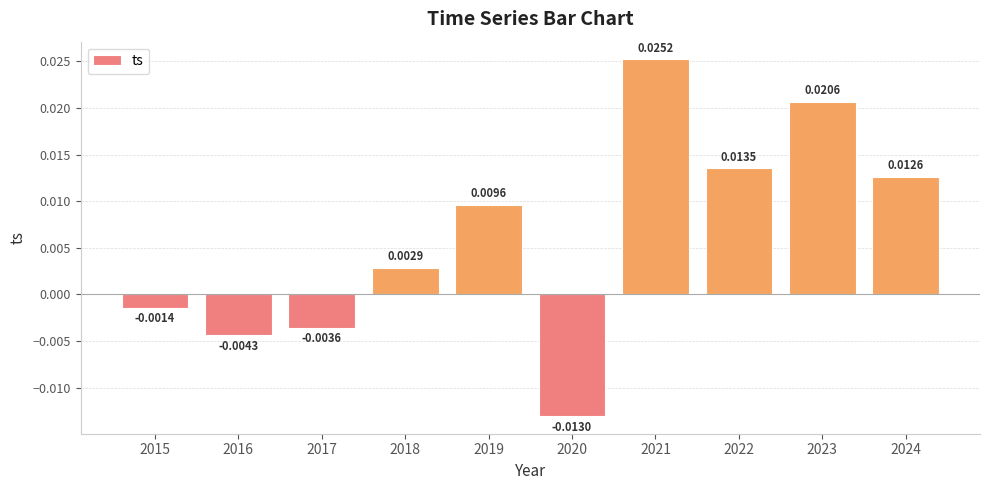

How many values are below 0?

4